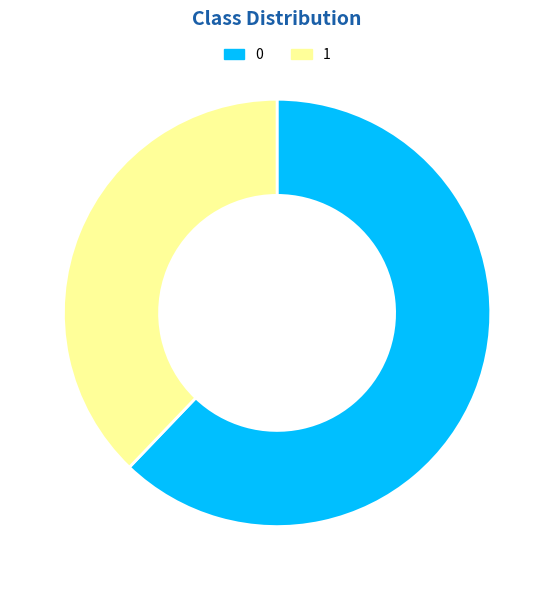

Is it true that 1 is 32% of the pie?

False